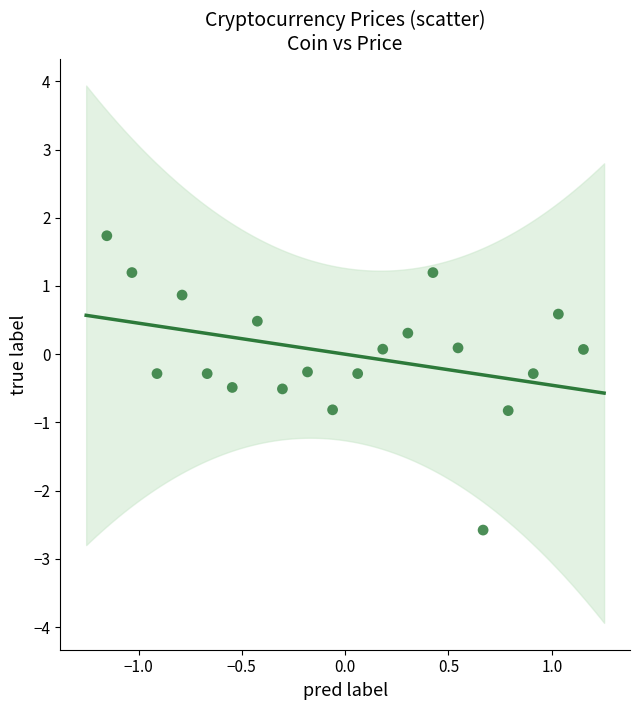

List the coordinates of all points as (X, Y) pairs, reading left to right.

(-1.2, 1.7)  (-1.0, 1.2)  (-0.9, -0.3)  (-0.8, 0.9)  (-0.7, -0.3)  (-0.5, -0.5)  (-0.4, 0.5)  (-0.3, -0.5)  (-0.2, -0.3)  (-0.1, -0.8)  (0.1, -0.3)  (0.2, 0.1)  (0.3, 0.3)  (0.4, 1.2)  (0.5, 0.1)  (0.7, -2.6)  (0.8, -0.8)  (0.9, -0.3)  (1.0, 0.6)  (1.2, 0.1)